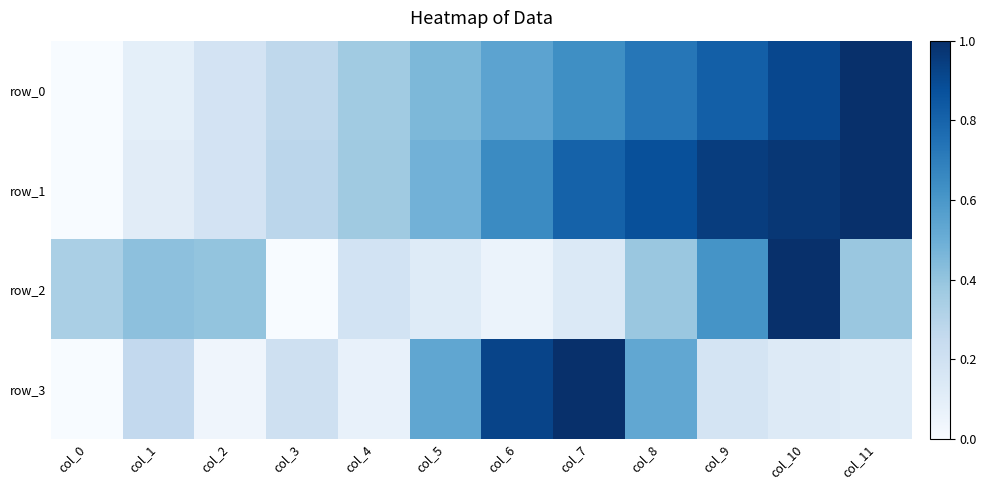

Which series has the largest range (max minus min)?

row_0